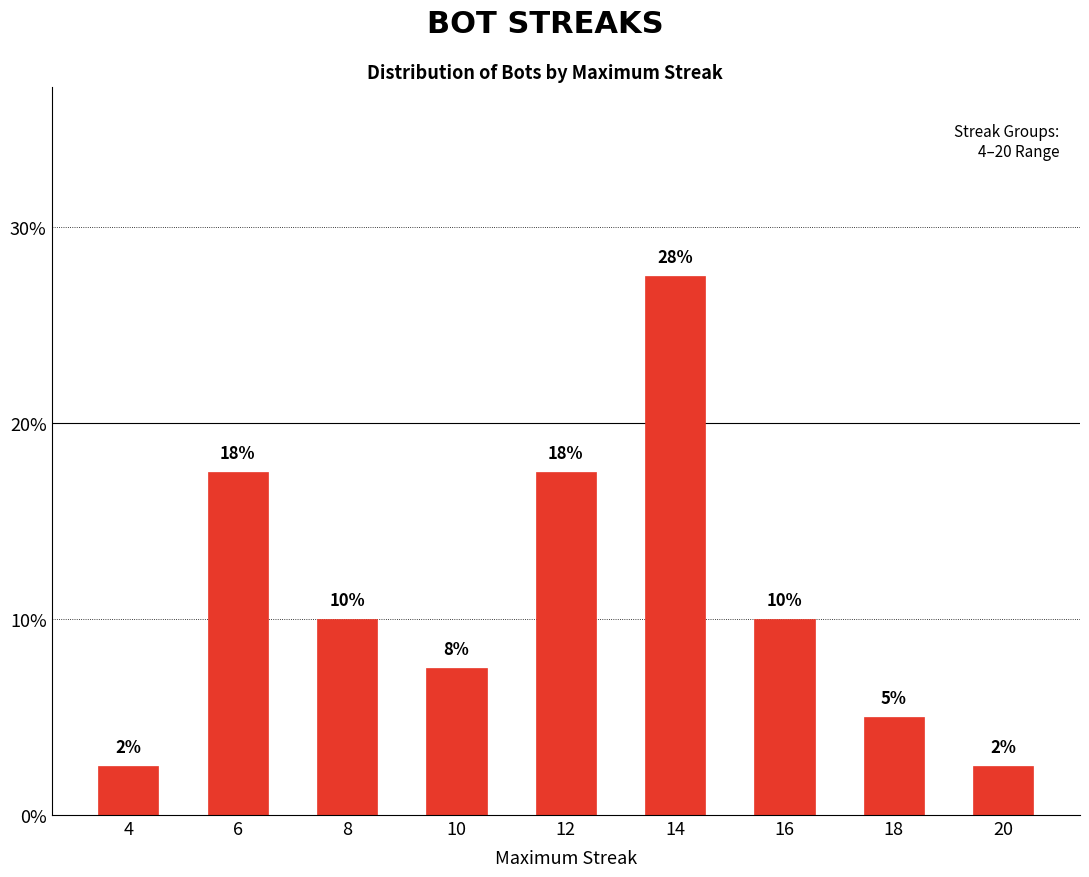

At which category does the chart reach its peak across all series?

14